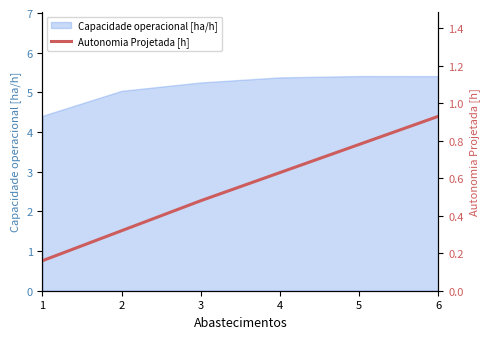

The value at 2 is 0.3. True or false?

True